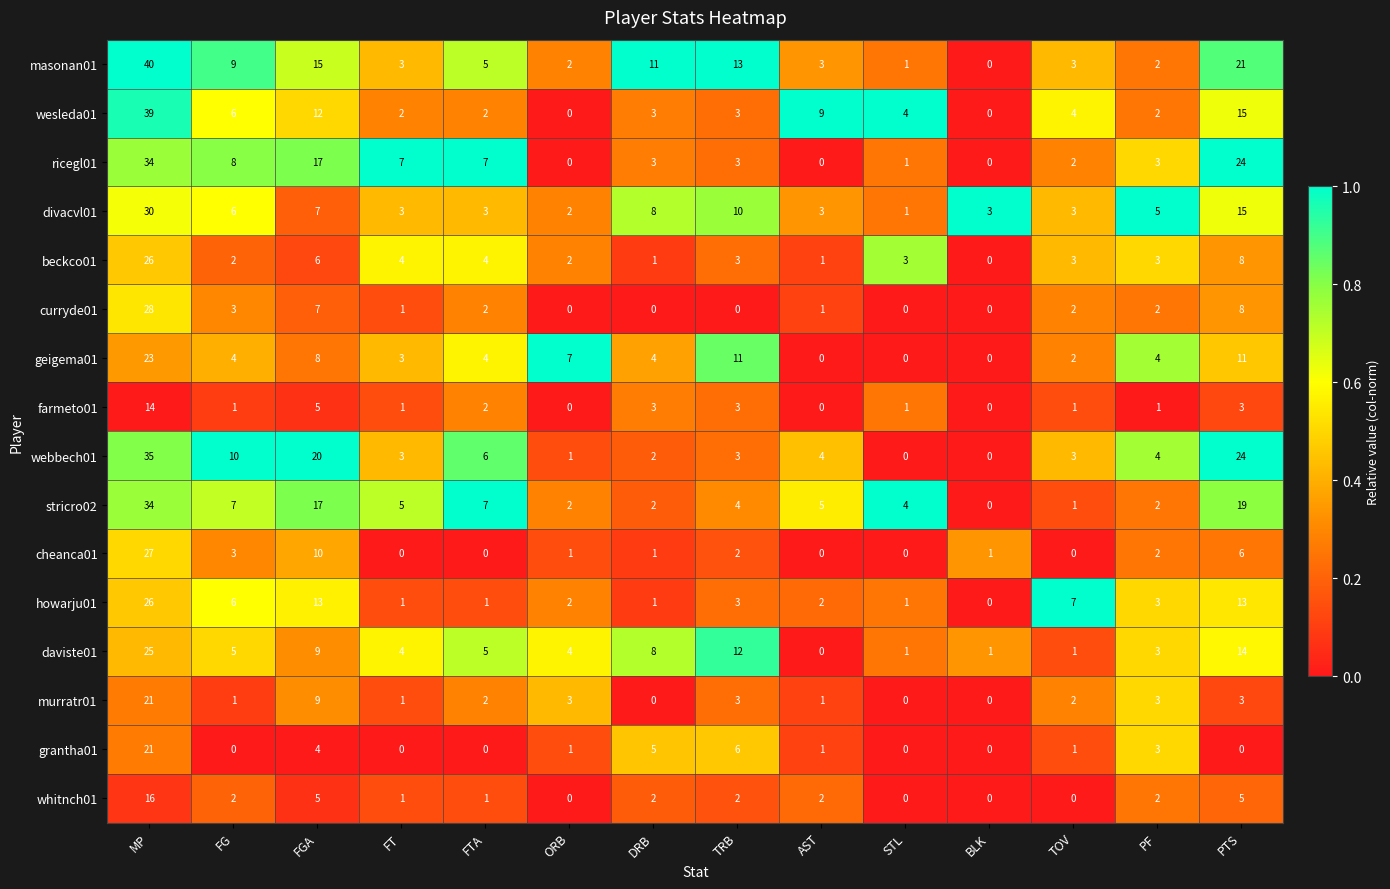

What is the average value of the beckco01 series?

5